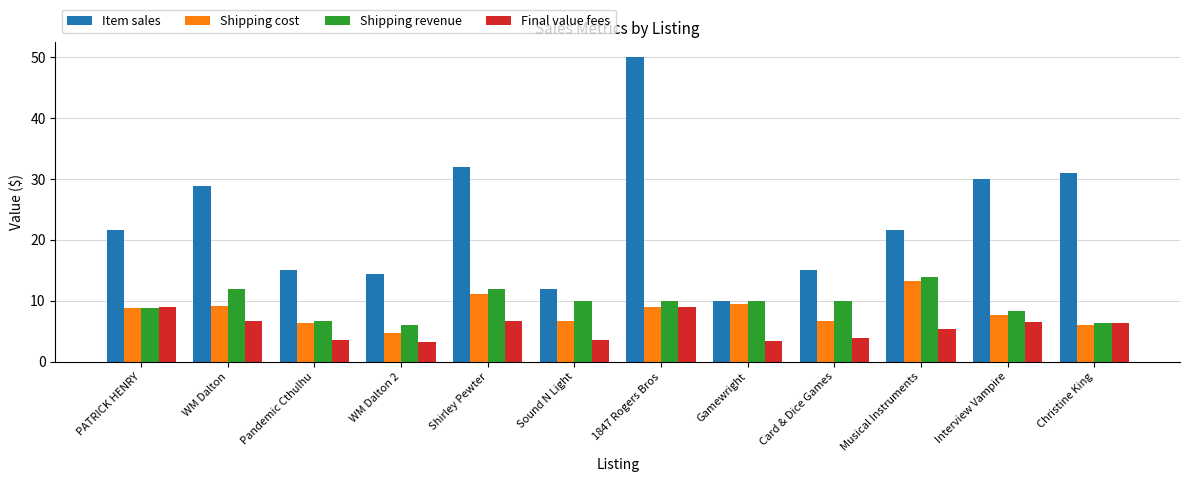

What position from the left is Pandemic Cthulhu?

3